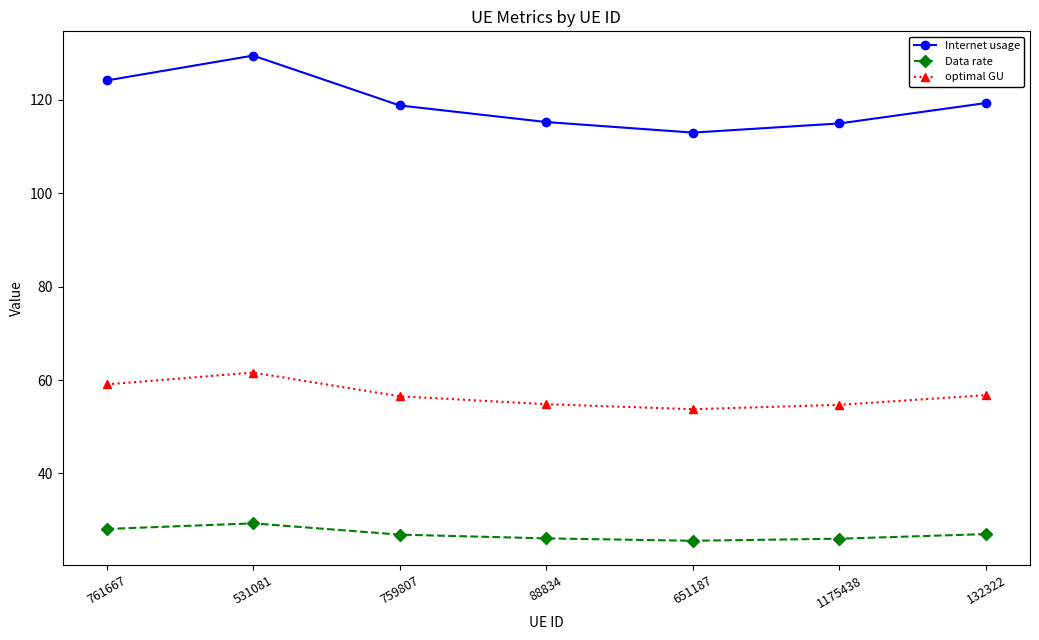

Is this an area chart (filled region under the line)?

No